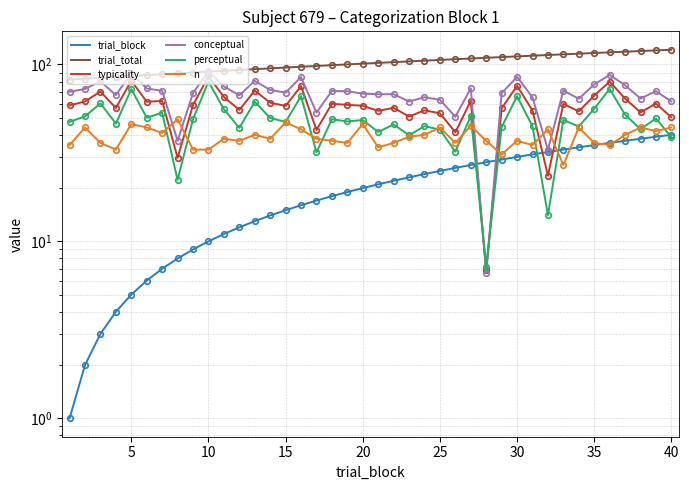

What is the average value of the perceptual series?

47.8